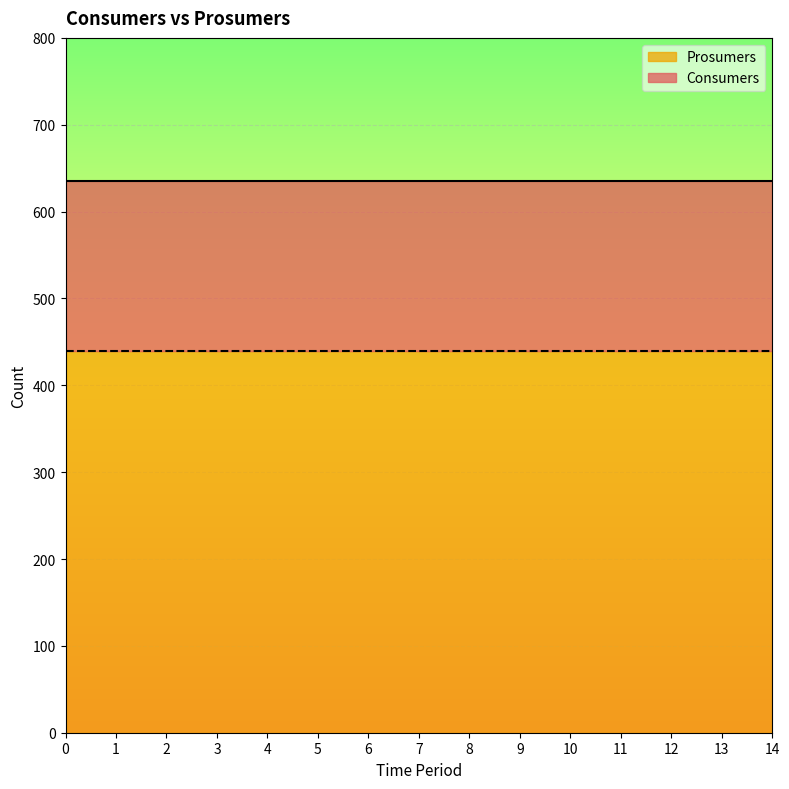

True or false: Consumers has more than 1 interior local peaks.

False